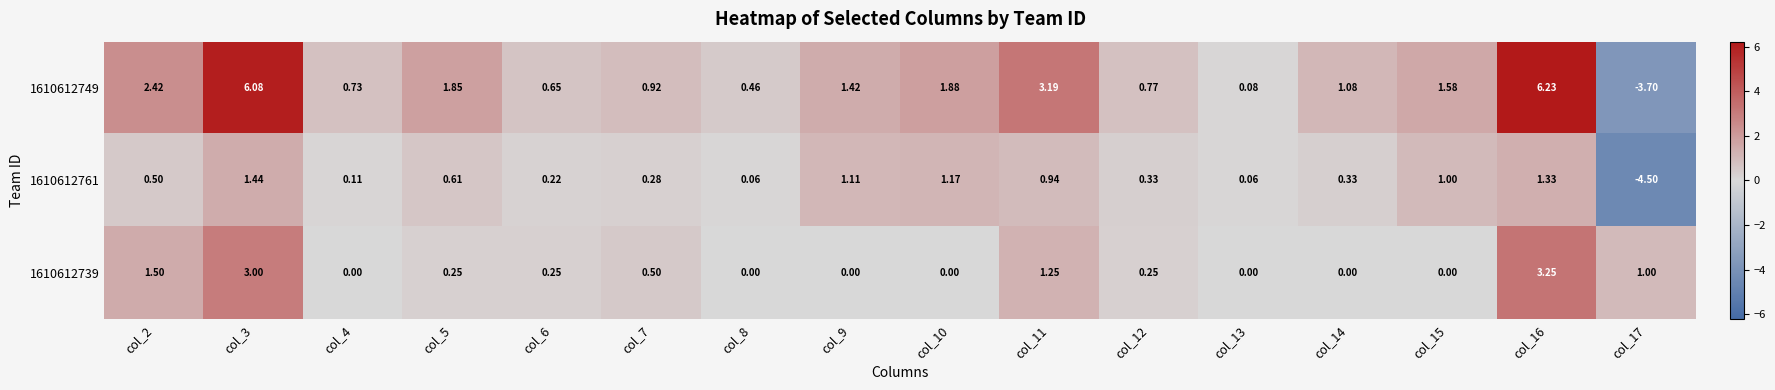

Is the value of 1610612739 at col_17 greater than the value of 1610612749 at col_8?

Yes